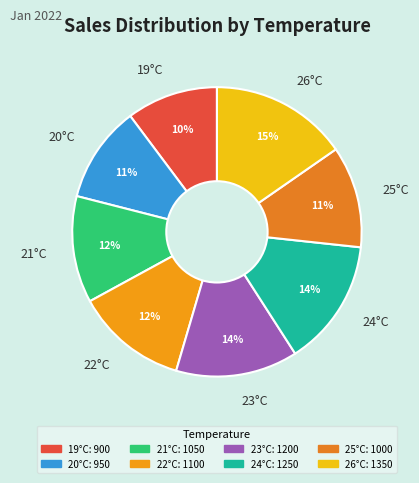

Is the sum of 19°C and 25°C greater than half?

No